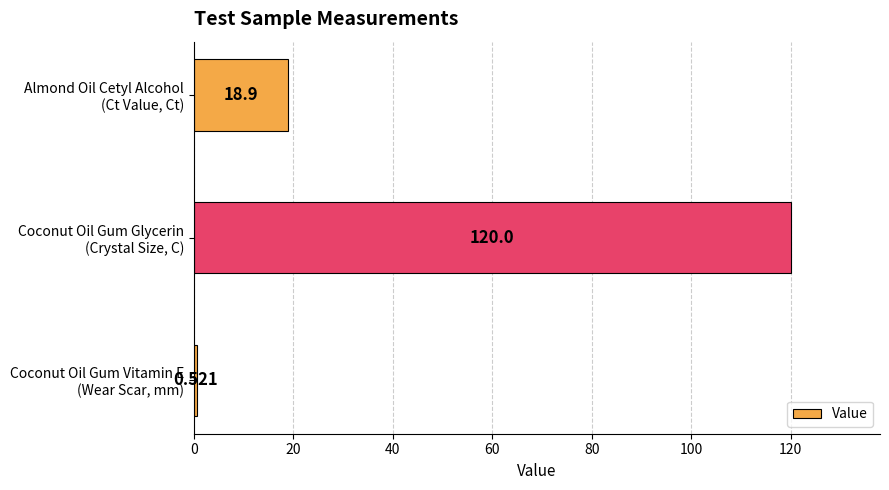

How many series are shown in this chart?

1